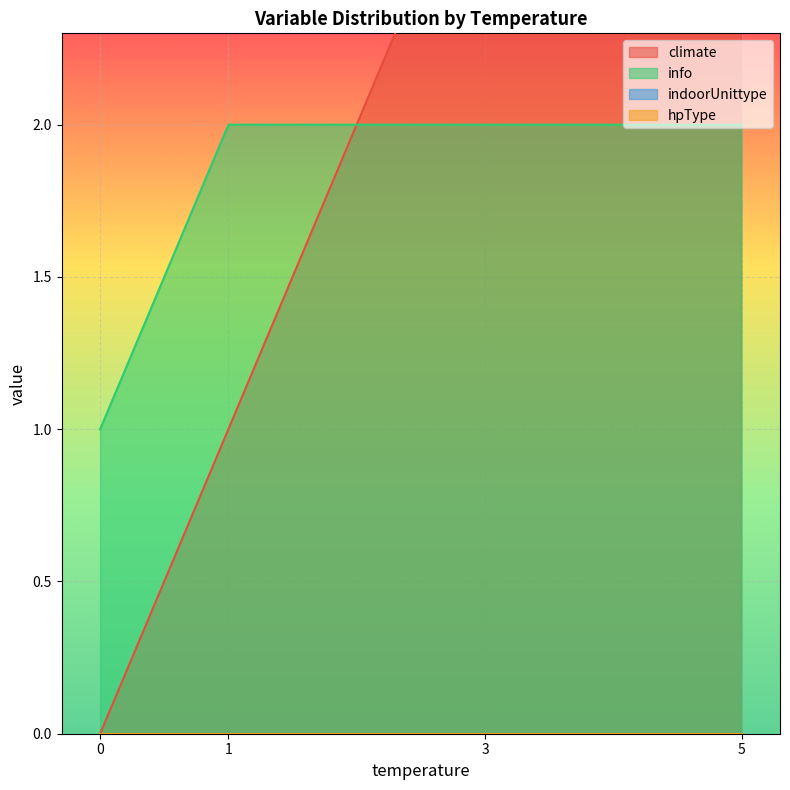

Between 3 and 1, which series saw the biggest shift?

climate